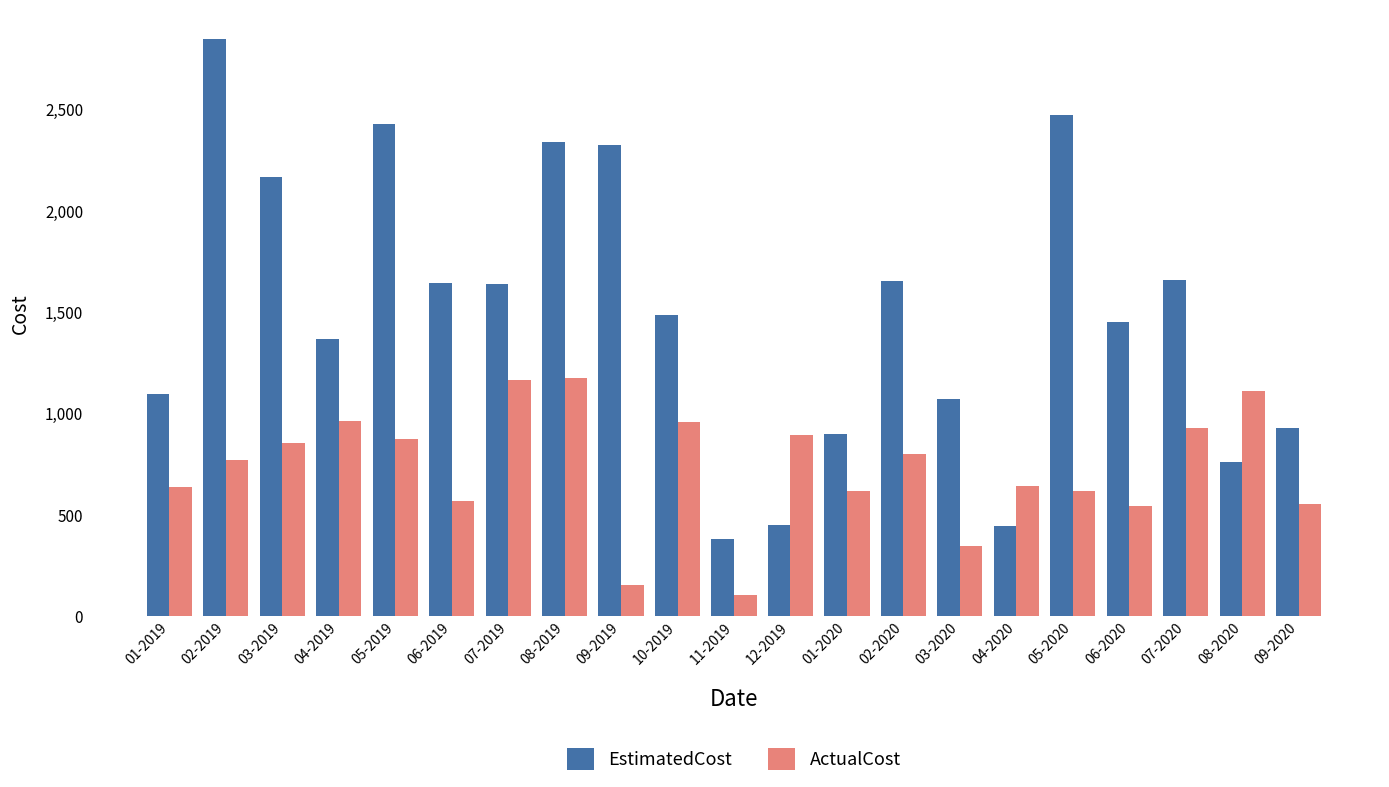

Which series has the largest total across all categories?

EstimatedCost